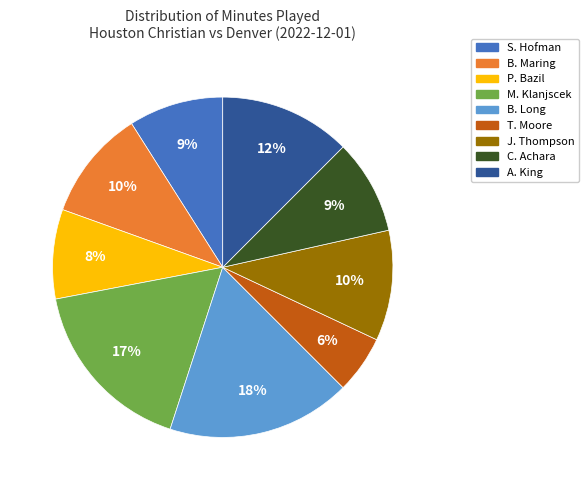

Count the number of slices in the pie.

9